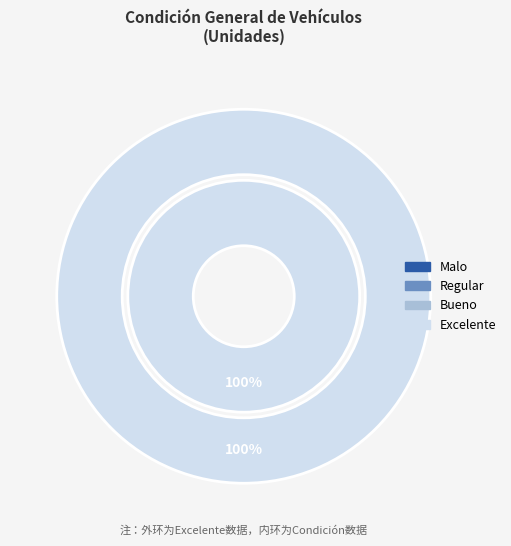

How many segments does this pie chart have?

4